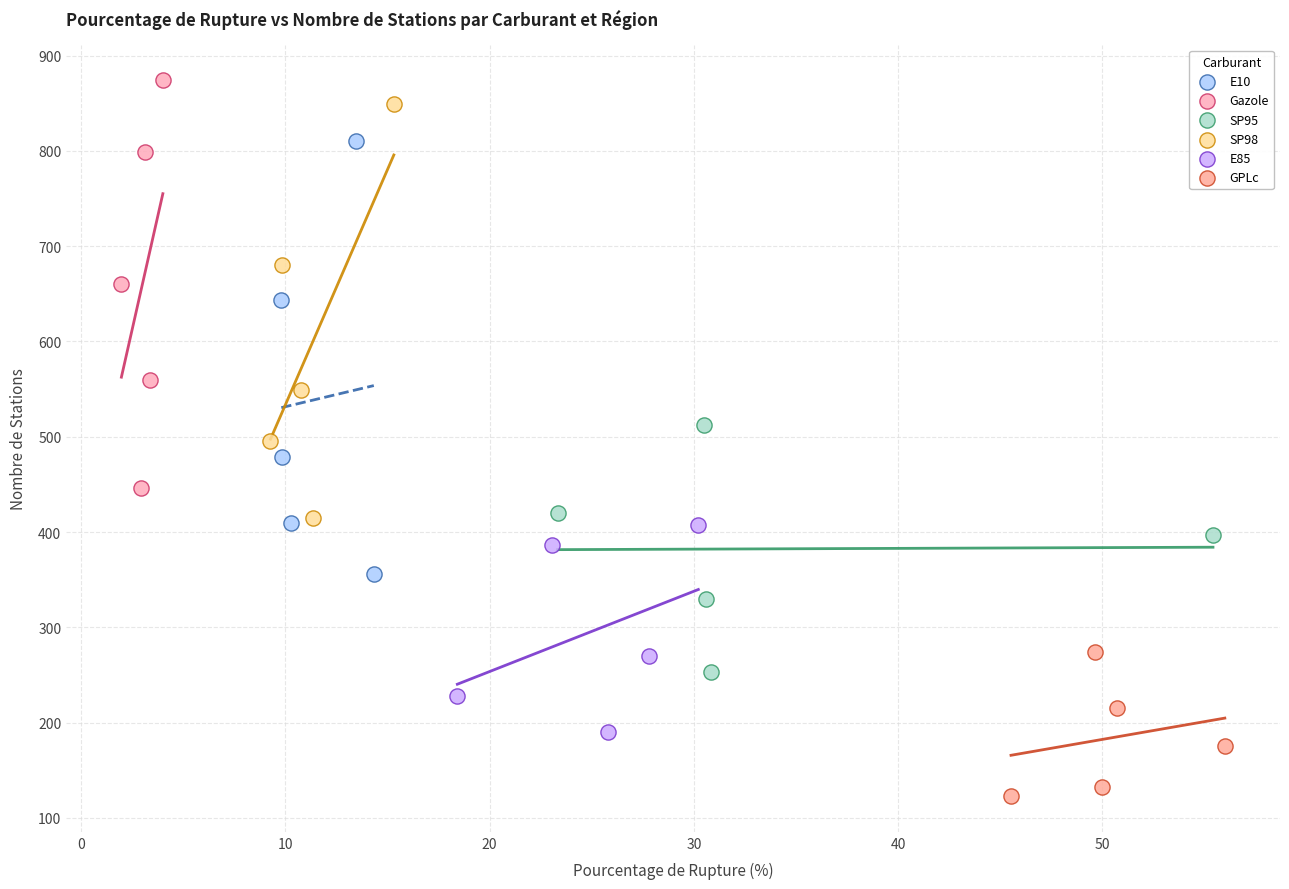

Which series reaches the minimum Y coordinate?

GPLc